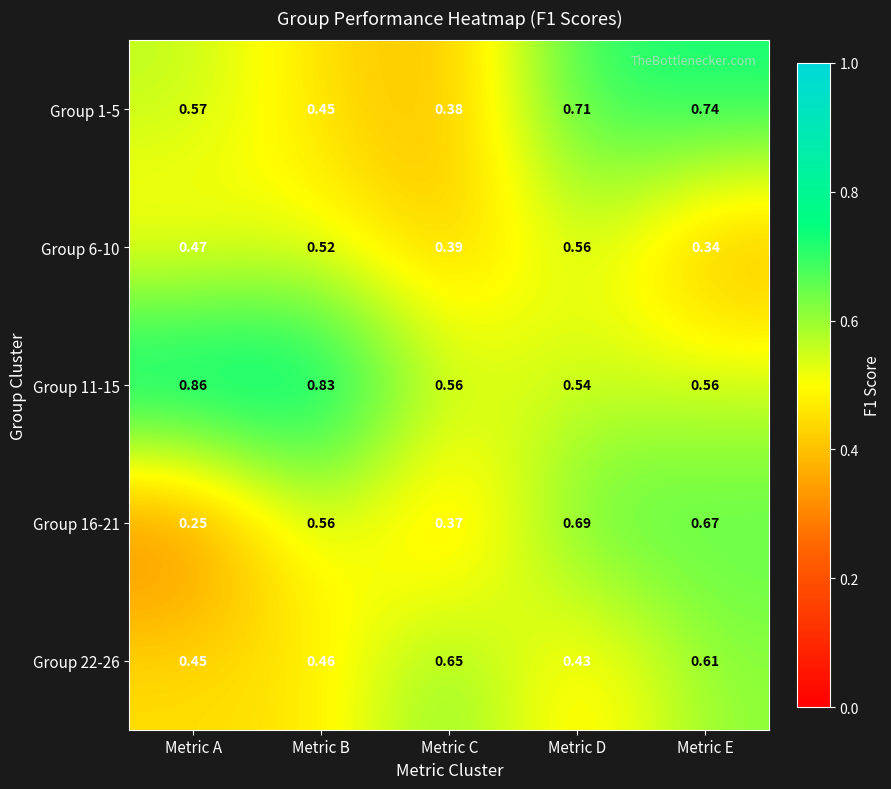

Rank the categories by Group 1-5 value from highest to lowest.

Metric E, Metric D, Metric A, Metric B, Metric C